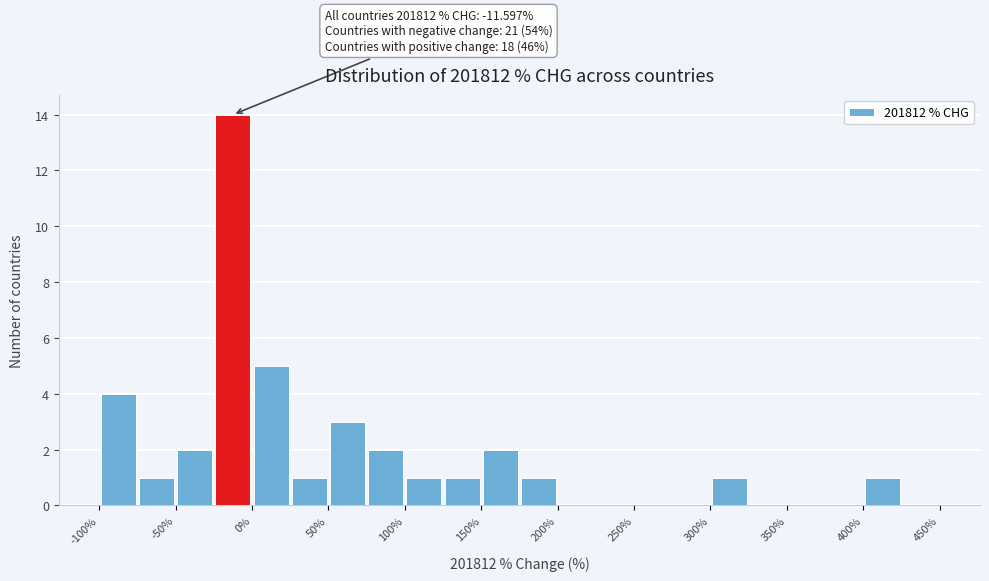

Over which range of the x-axis is the bar tallest?

-25 to 0